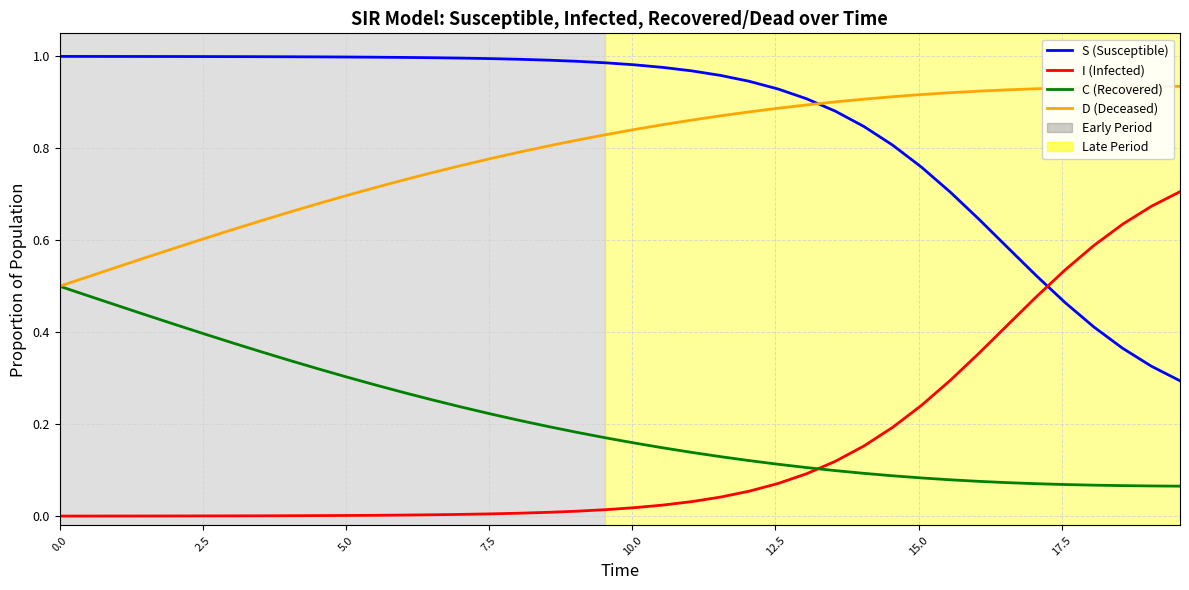

Which series has the largest total across all categories?

S (Susceptible)